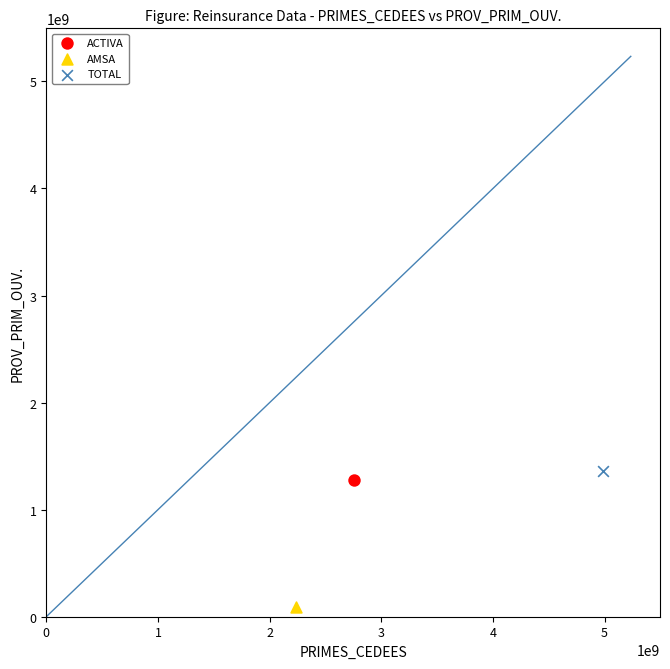

Which series reaches the maximum Y coordinate?

TOTAL